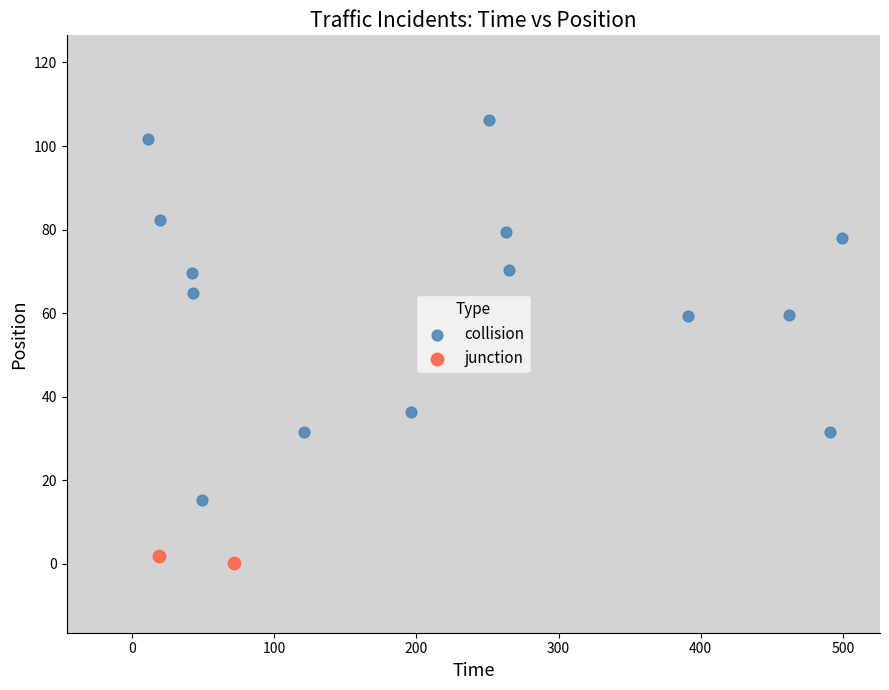

What are all the series names shown in the legend?

collision, junction